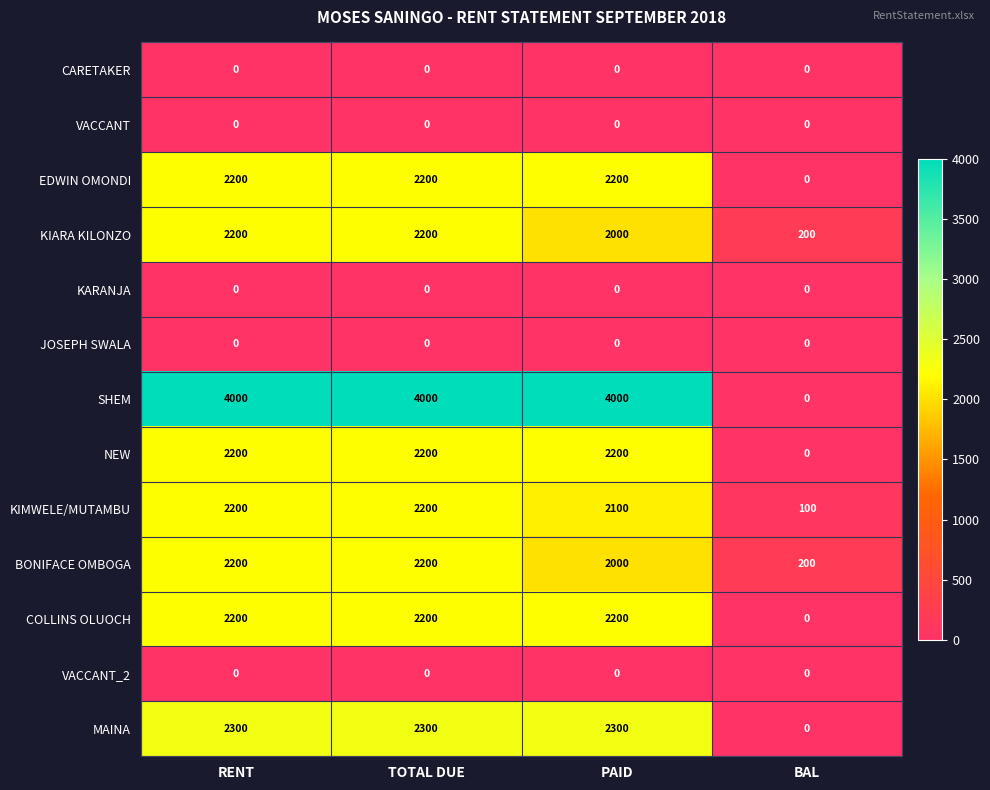

At how many categories does at least one series exceed 2018?

3